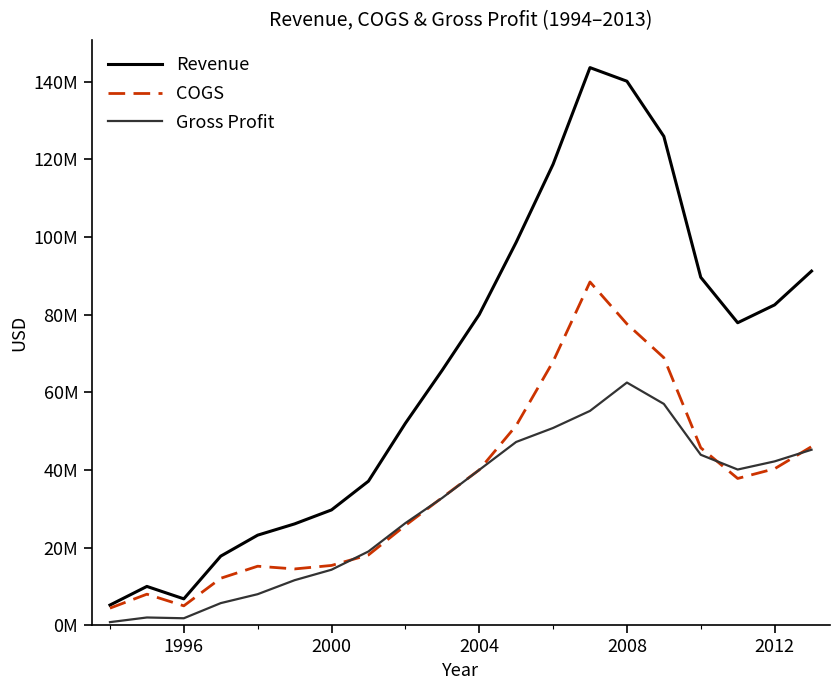

What is the difference between the maximum and minimum values in the Revenue series?

138400000